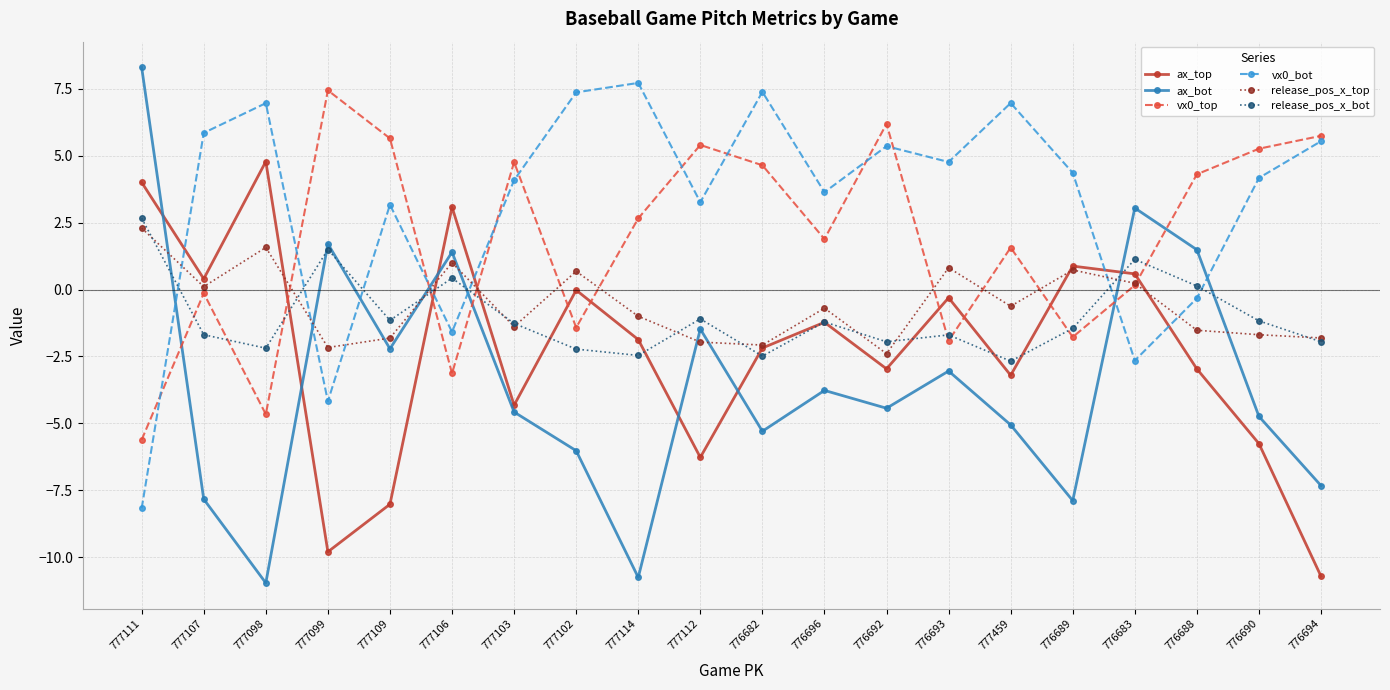

What is the minimum value for release_pos_x_top?

-2.4